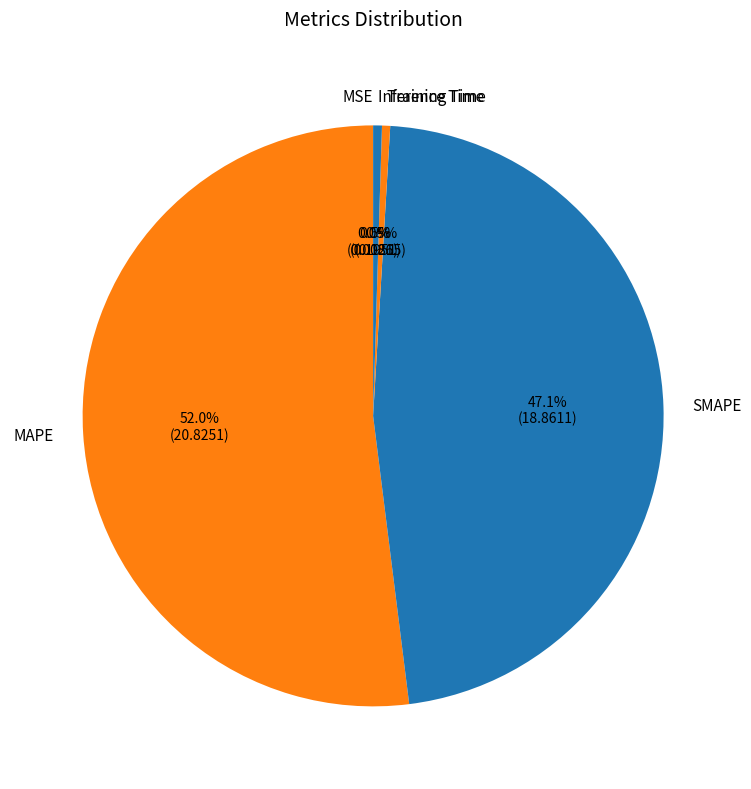

Which category accounts for the majority?

MAPE